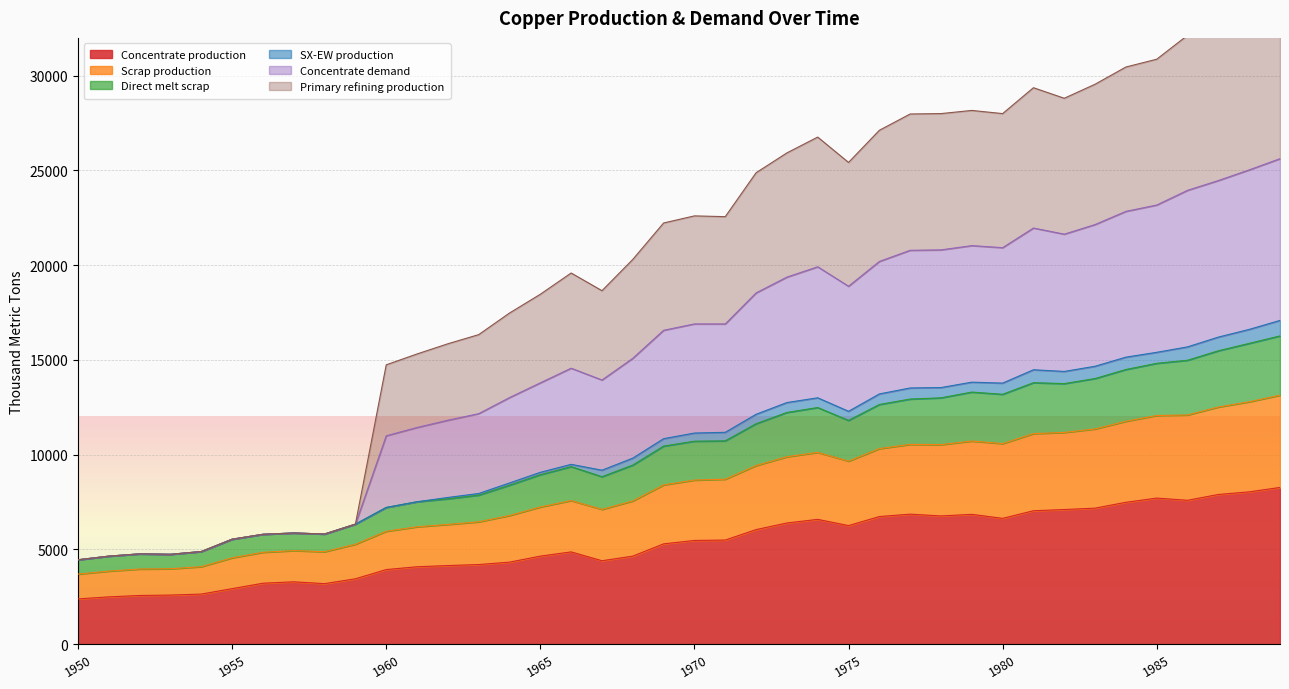

What is the maximum value for Concentrate production?

8268.6